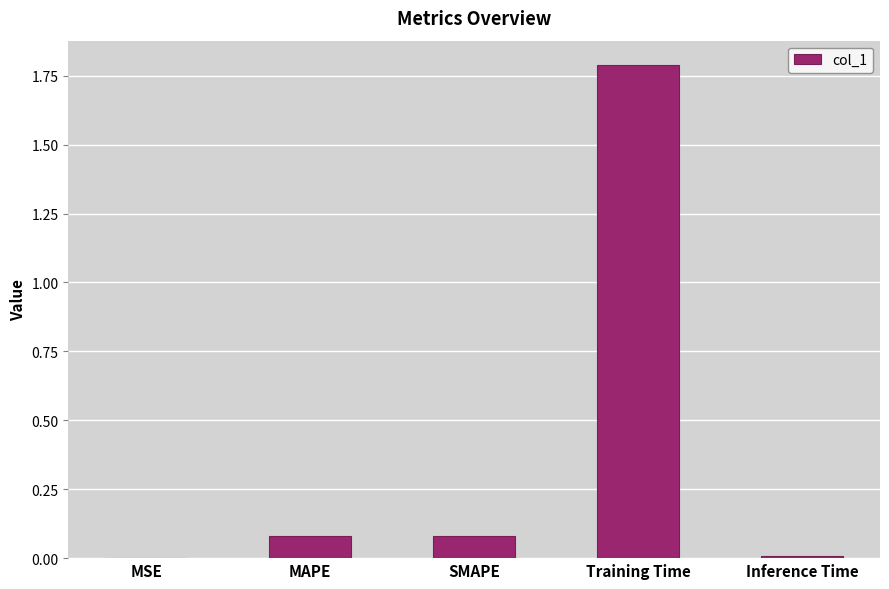

What is the sum of all values?

2.0